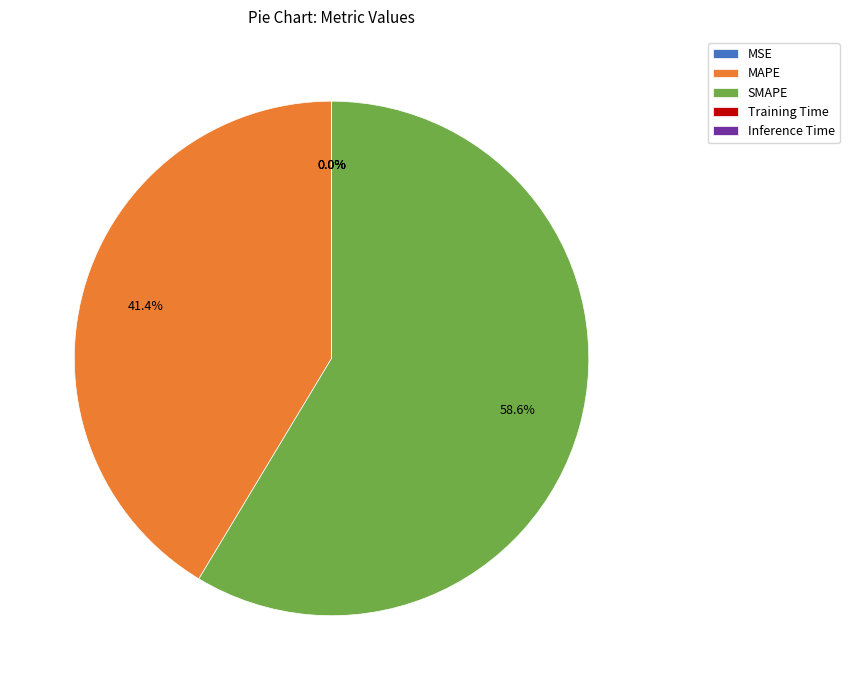

To the nearest percent, what is the average slice percentage?

20%